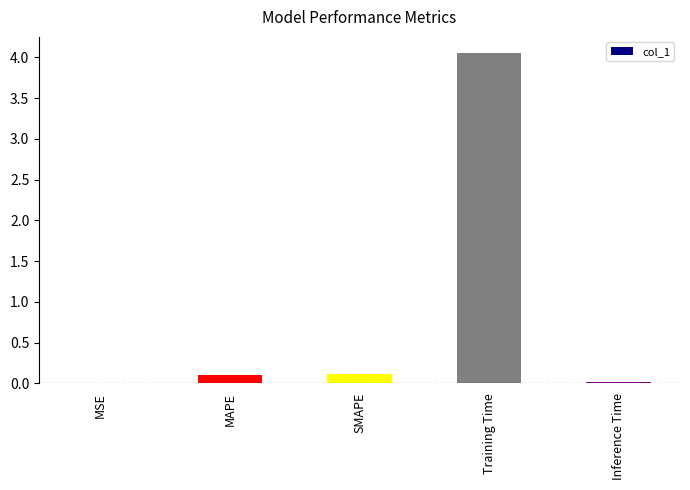

Which label corresponds to the largest value in the chart?

Training Time